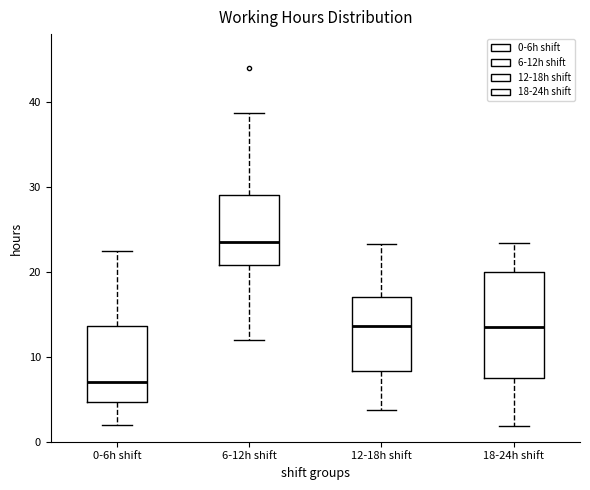

Reading left to right, read every box against the y-axis: the position of its median line, the range the box covers, and the ends of its whiskers. The values are not printed on the chart, so give them approximately, as read against the axis.

0-6h shift: median 7, box 5 to 14, whiskers 2 to 22
6-12h shift: median 23, box 21 to 29, whiskers 12 to 39
12-18h shift: median 14, box 8 to 17, whiskers 4 to 23
18-24h shift: median 13, box 8 to 20, whiskers 2 to 23